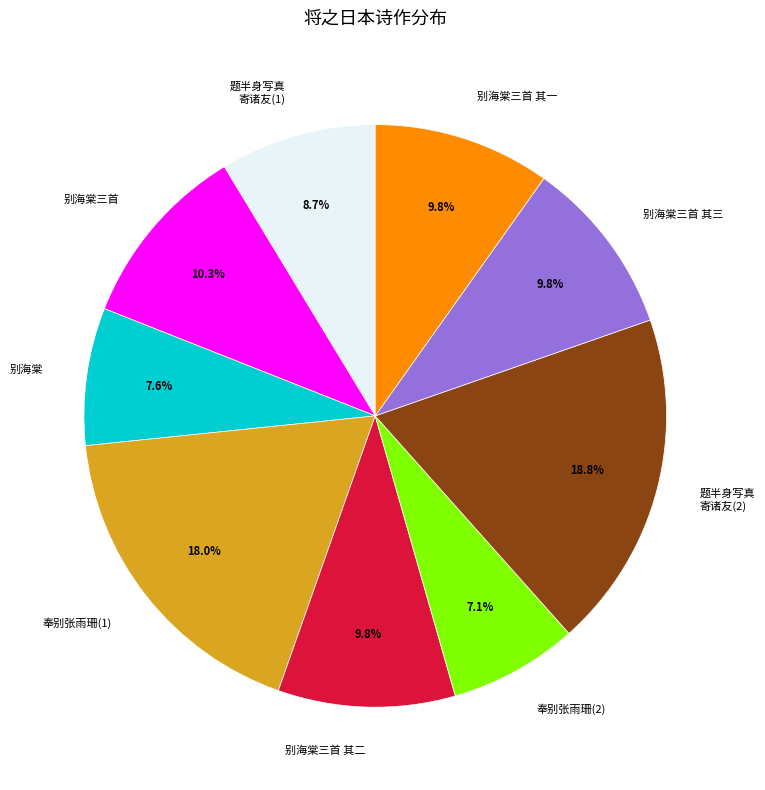

Which category has the biggest portion of the pie?

题半身写真 寄诸友(2)